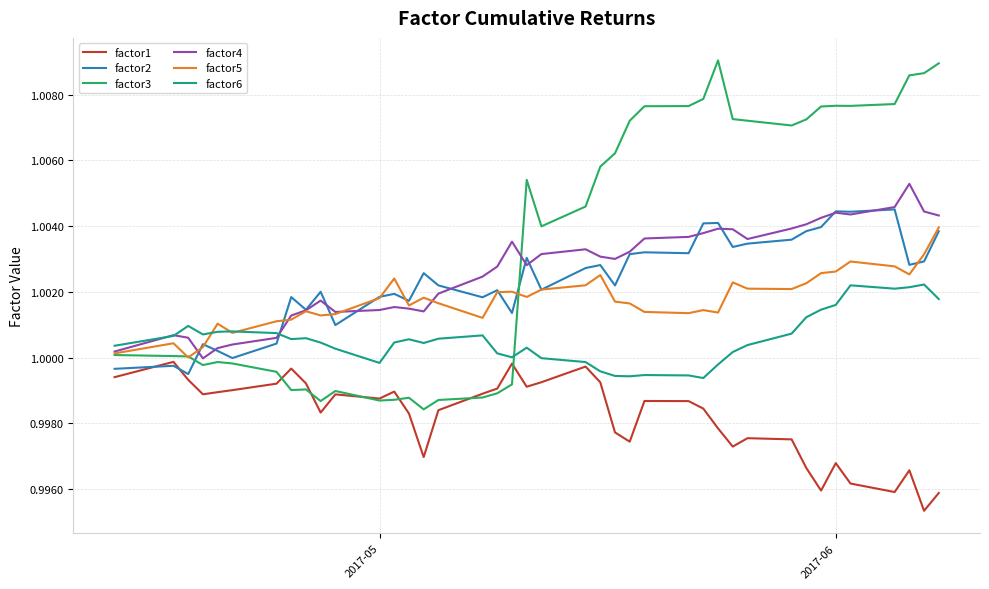

Which series has the largest total across all categories?

factor3